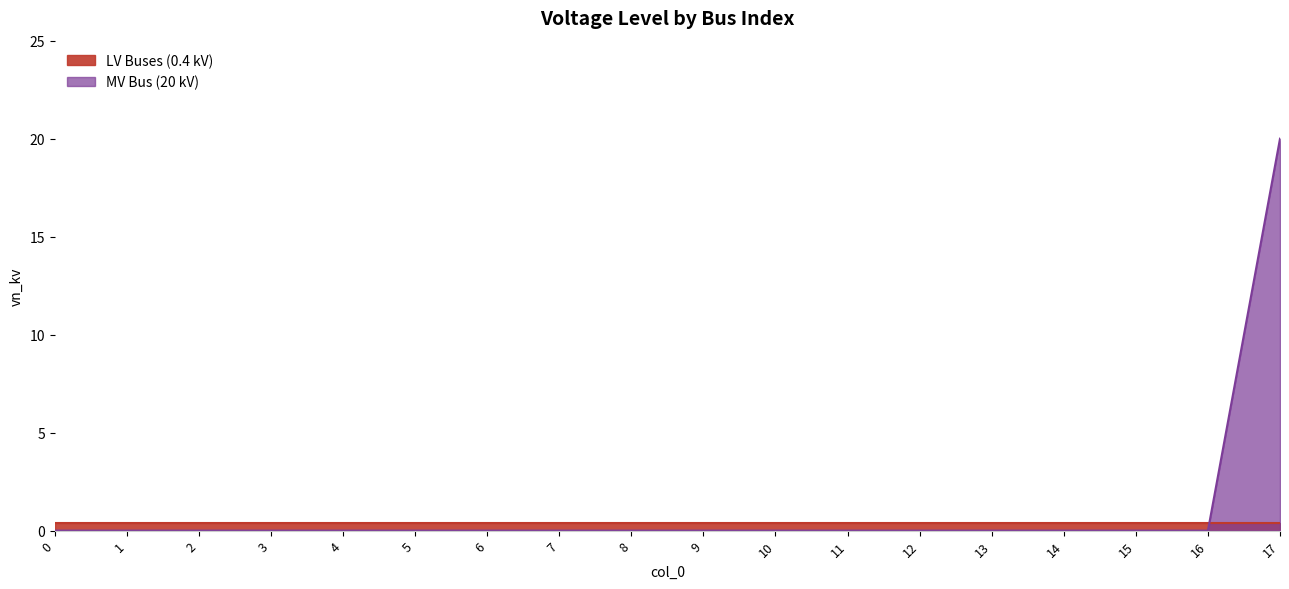

True or false: the data has more than 1 interior local peaks.

False